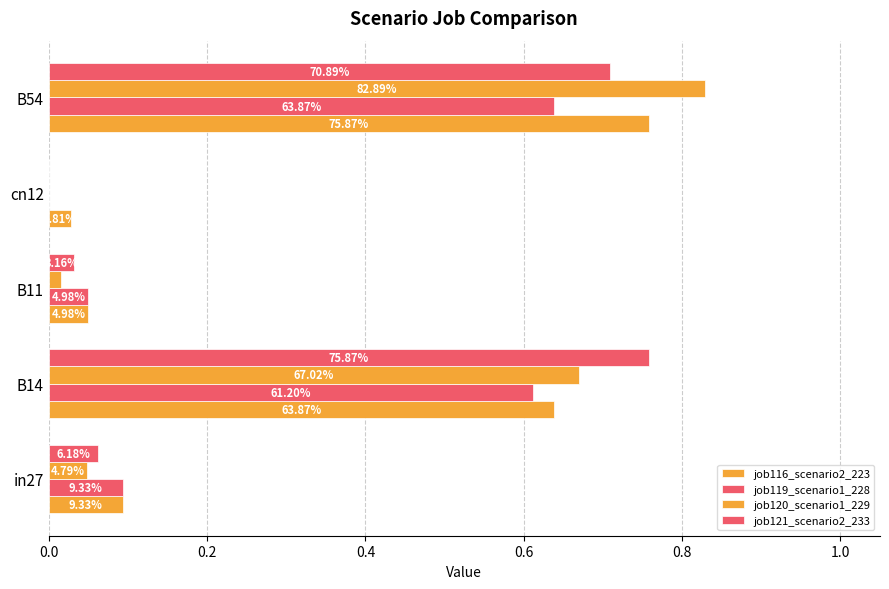

What is the difference between the maximum and second lowest values in the job120_scenario1_229 series?

0.8